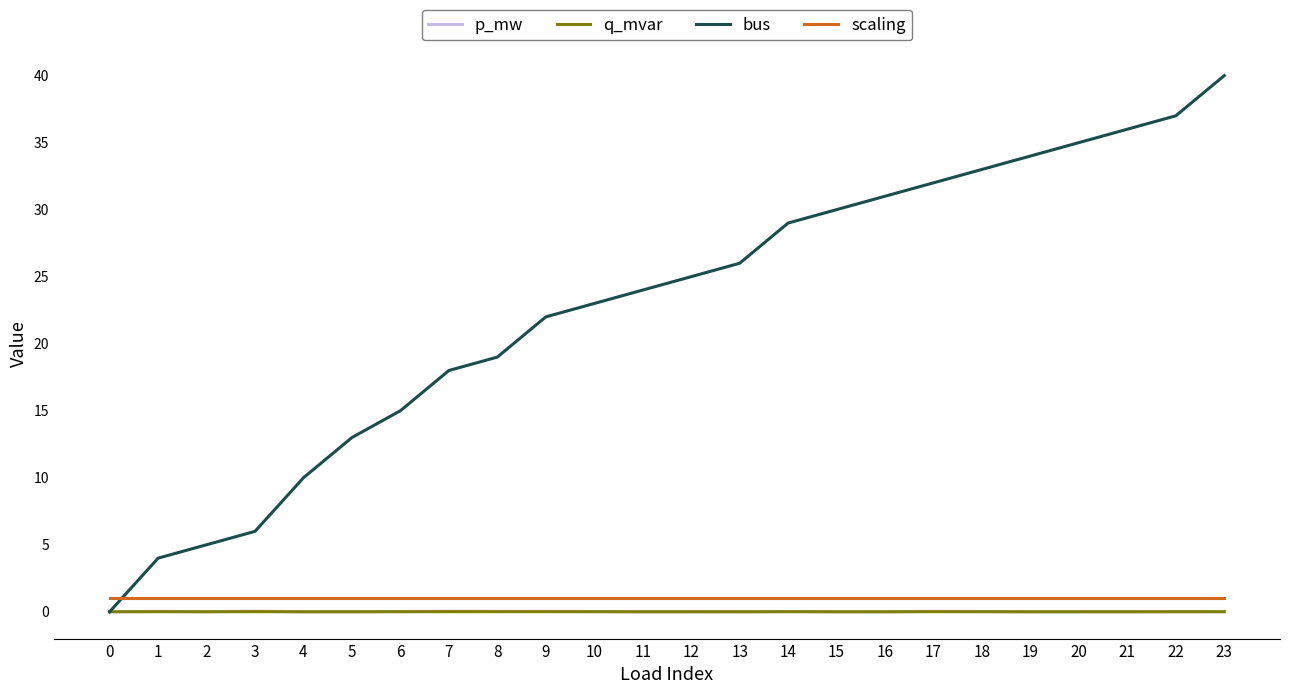

True or false: p_mw has more than 2 points higher than both neighbors.

True